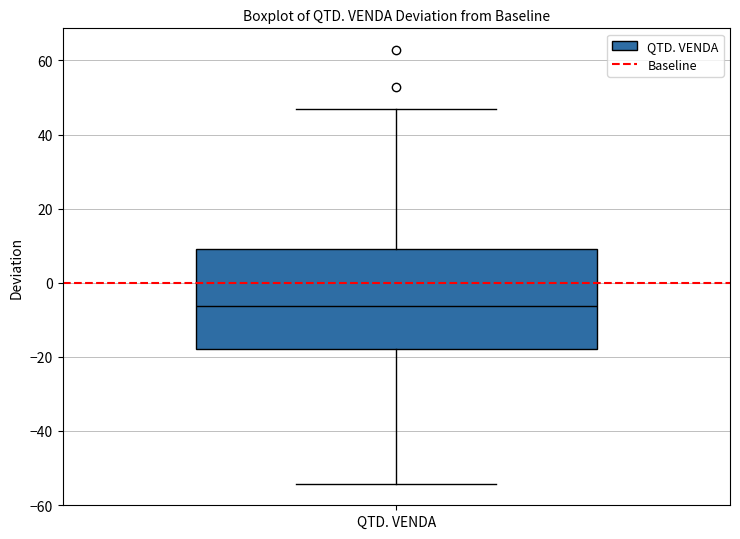

Transcribe this box plot: give where the median line is, the range the box spans, and where the two whiskers end, as read against the y-axis. The values are not printed on the chart, so give them approximately, as read against the axis.

median -6, box -18 to 10, whiskers -54 to 46